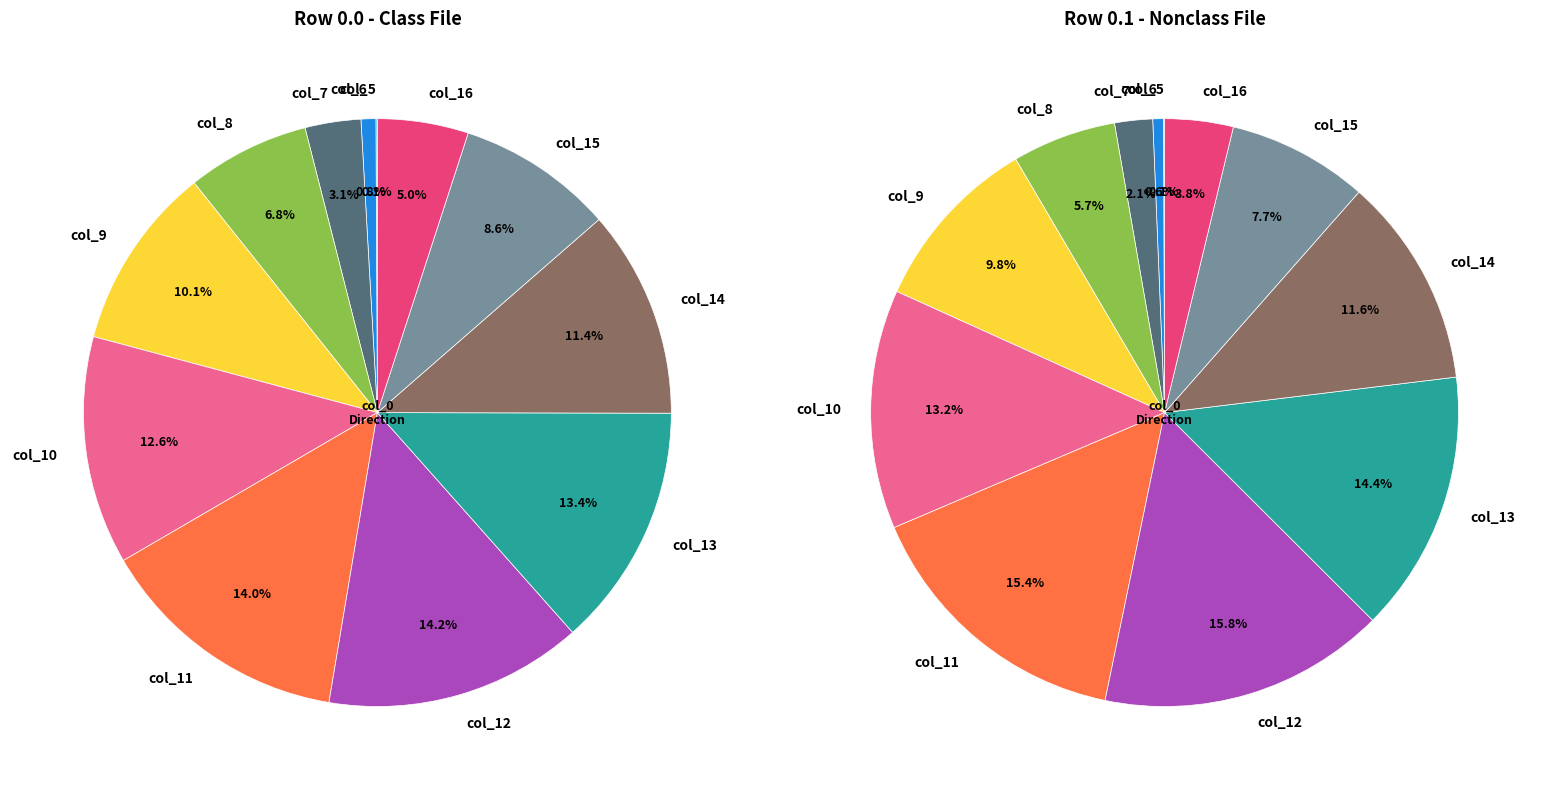

How many segments does this pie chart have?

12